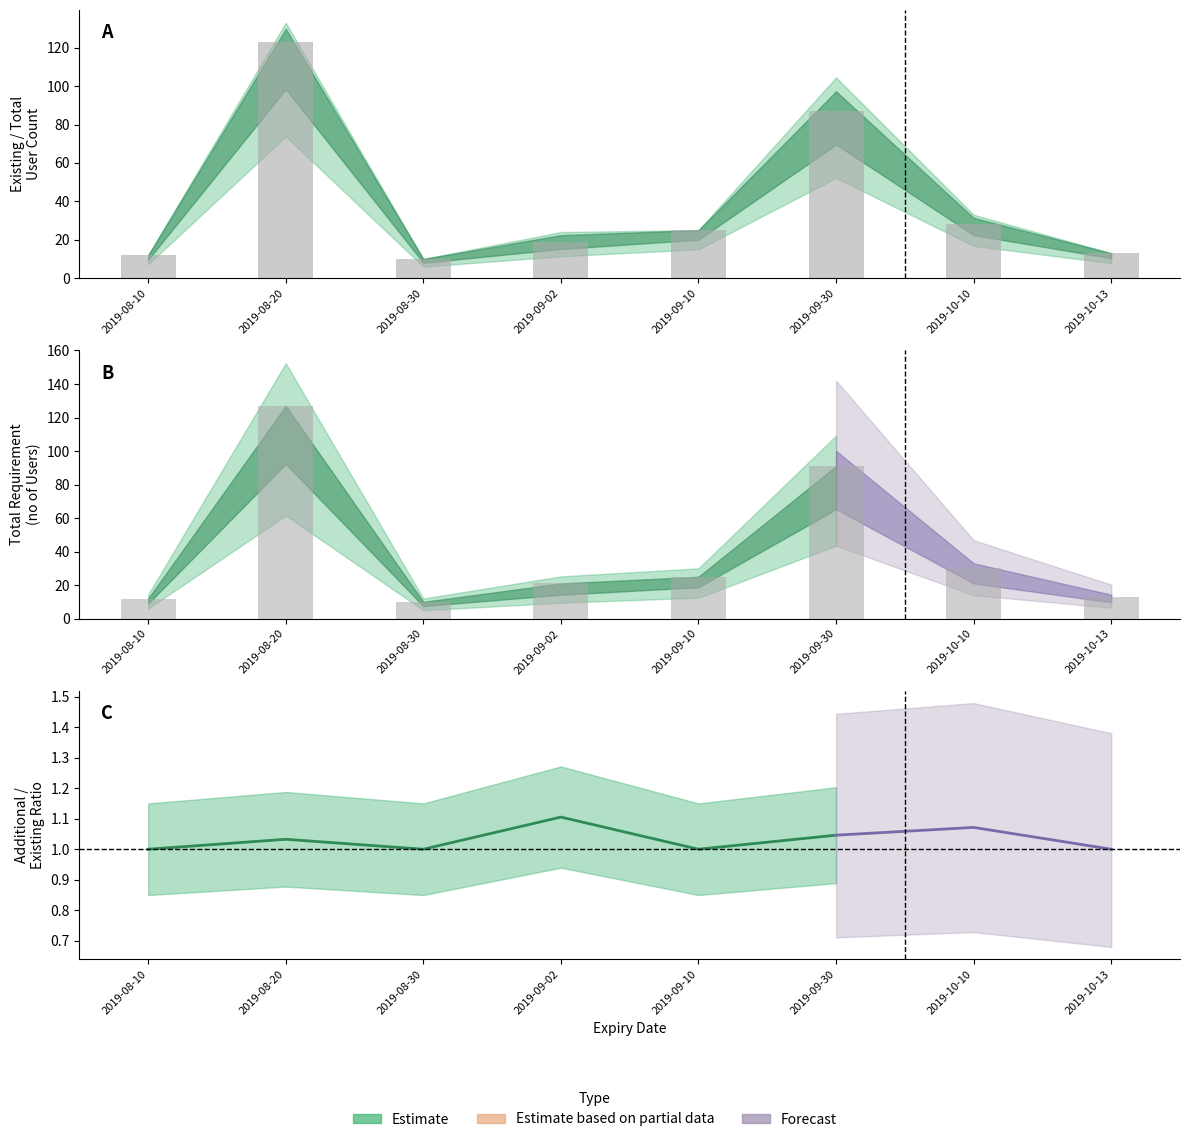

What is the minimum value for Total Requirement?

10